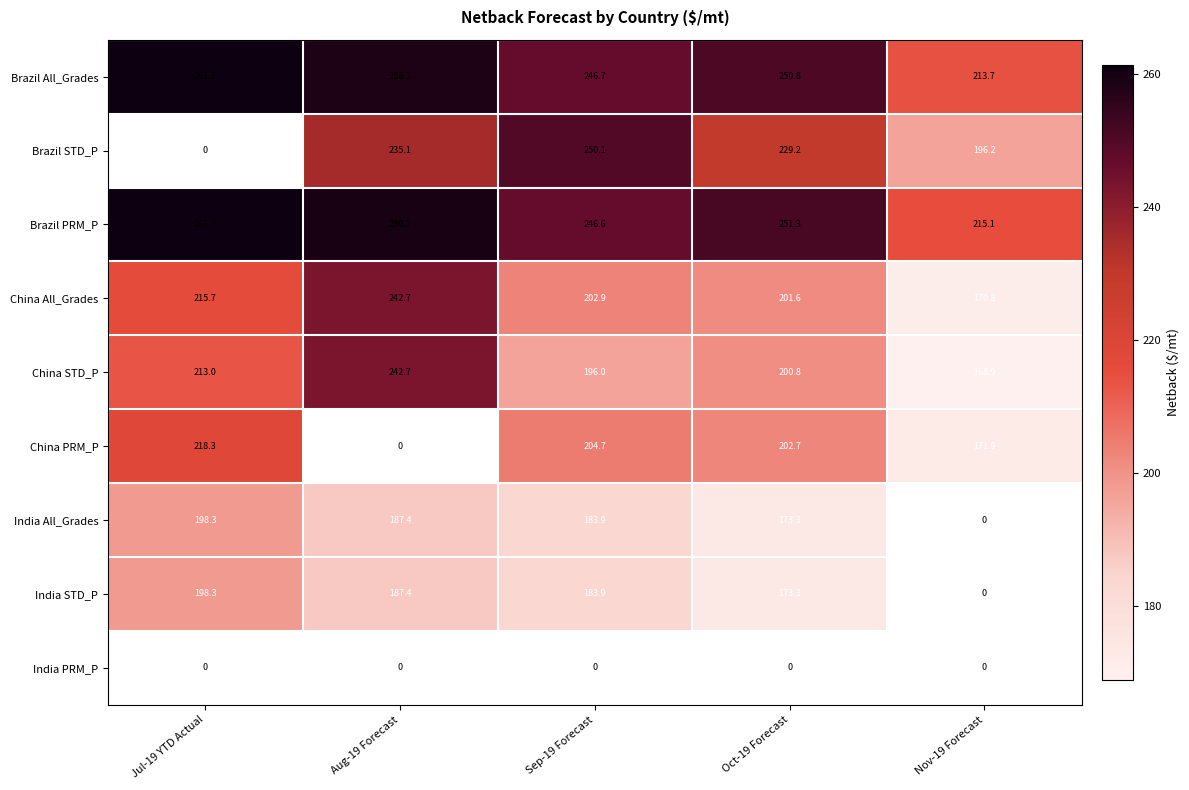

What is the maximum value shown in the chart?

261.3